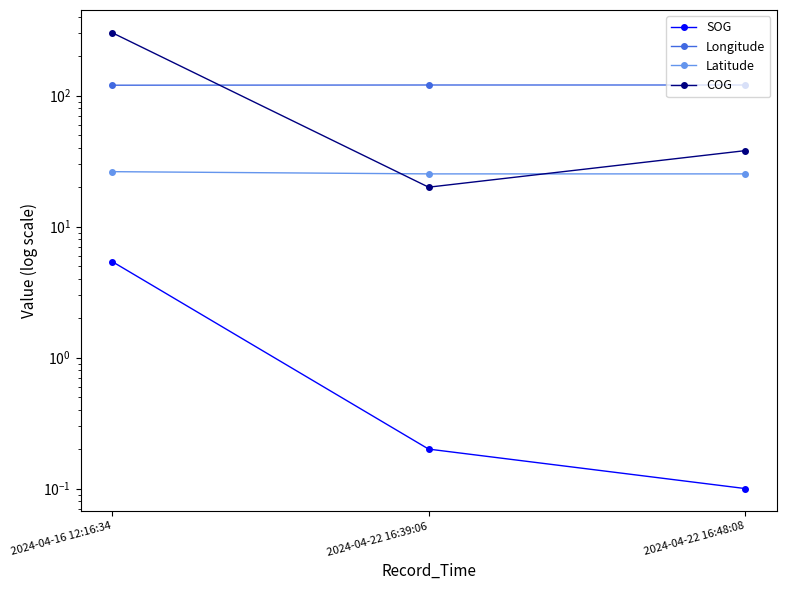

Which series has the largest total across all categories?

Longitude